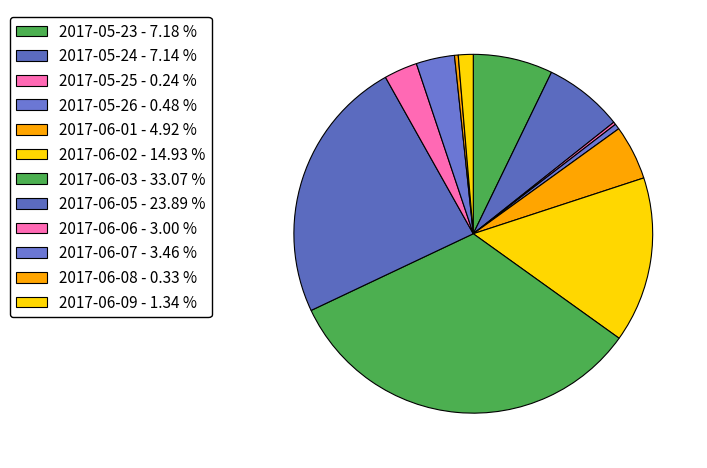

Which category has the smallest portion of the pie?

2017-05-25